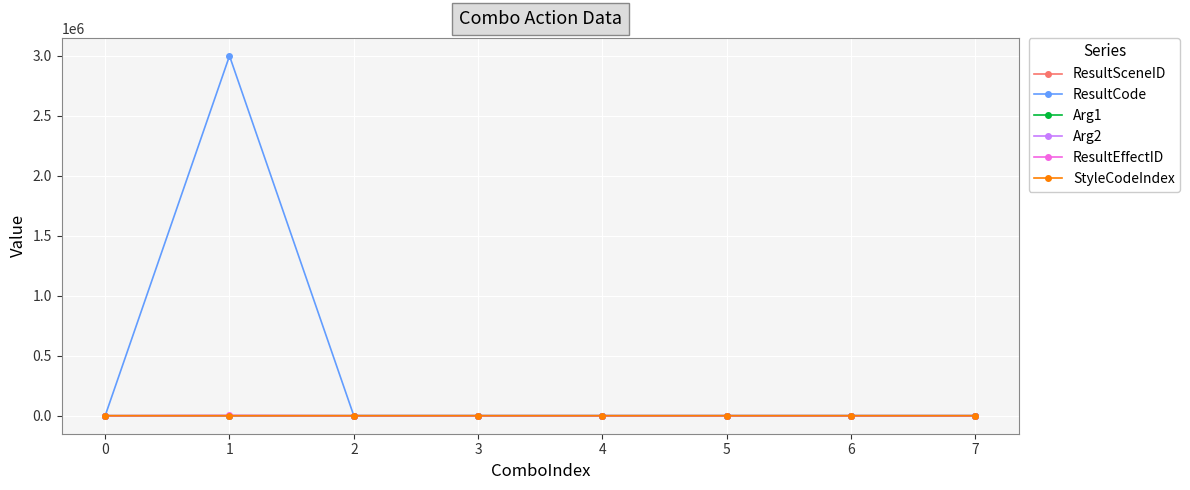

Between 1 and 5, which series saw the biggest shift?

ResultCode